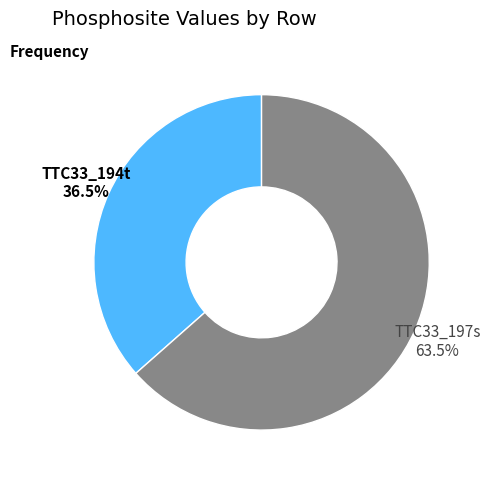

Which has a higher value, TTC33_194t or TTC33_197s?

TTC33_197s